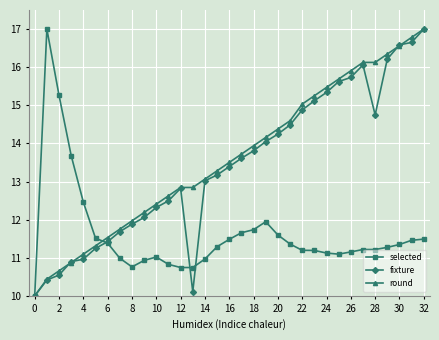

True or false: fixture has more than 0 interior local peaks.

True